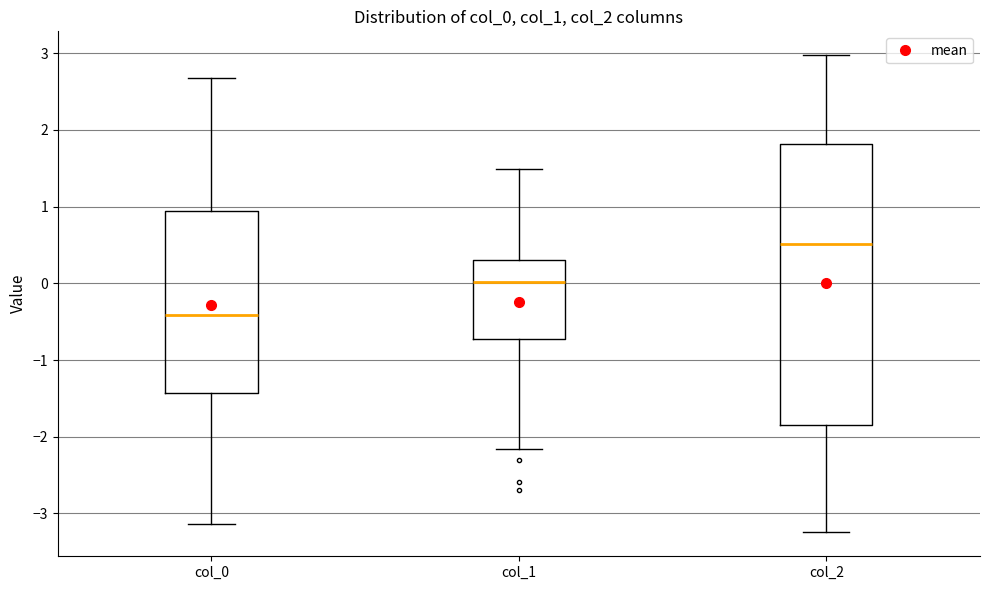

Reading left to right, transcribe this box plot: for each box, give where its median line is, the range the box spans, and where its two whiskers end, as read against the y-axis. The values are not printed on the chart, so give them approximately, as read against the axis.

col_0: median -0.4, box -1.4 to 0.9, whiskers -3.1 to 2.7
col_1: median 0.0, box -0.7 to 0.3, whiskers -2.2 to 1.5
col_2: median 0.5, box -1.8 to 1.8, whiskers -3.2 to 3.0